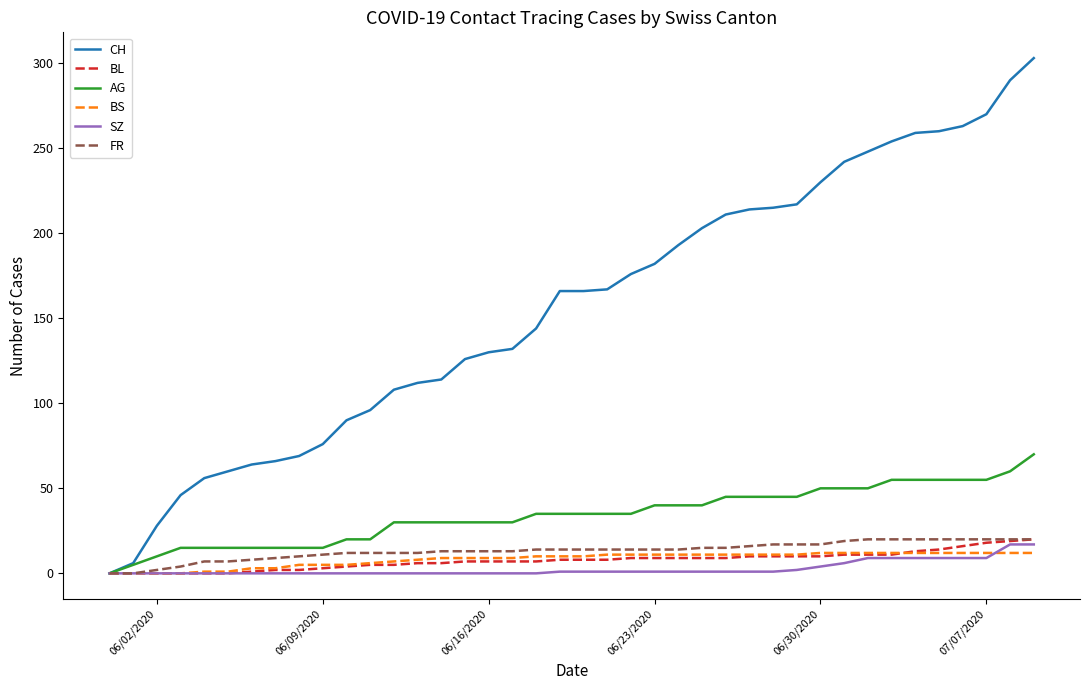

What is the highest value of the AG series?

70